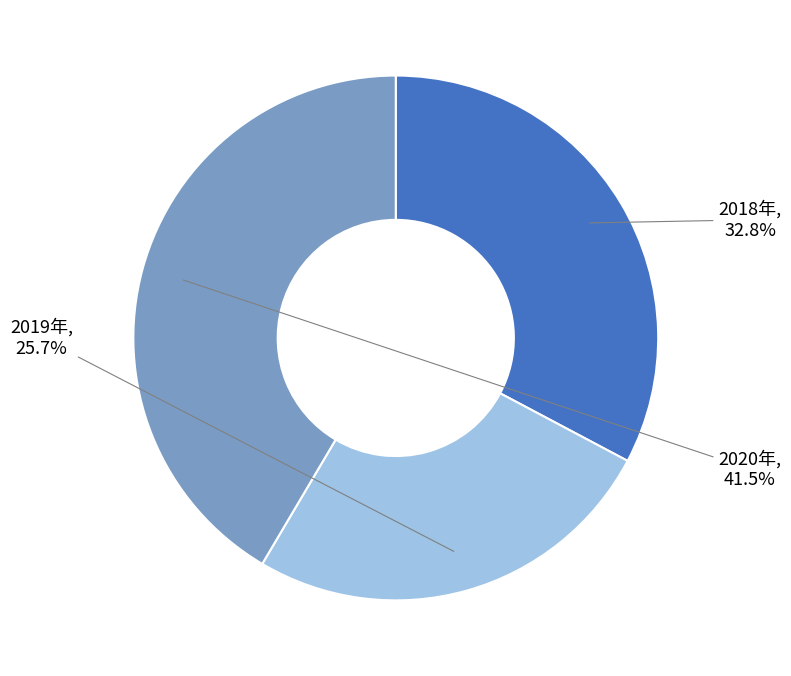

Count the number of slices in the pie.

3